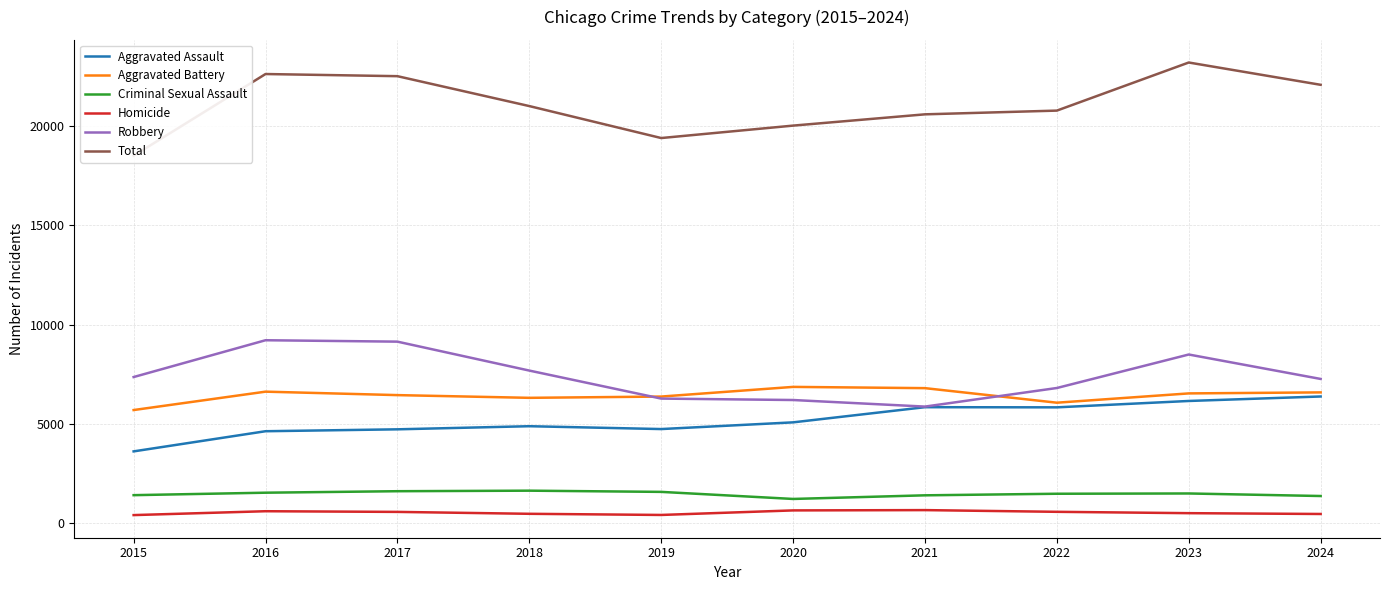

How many lines are shown in the chart?

6